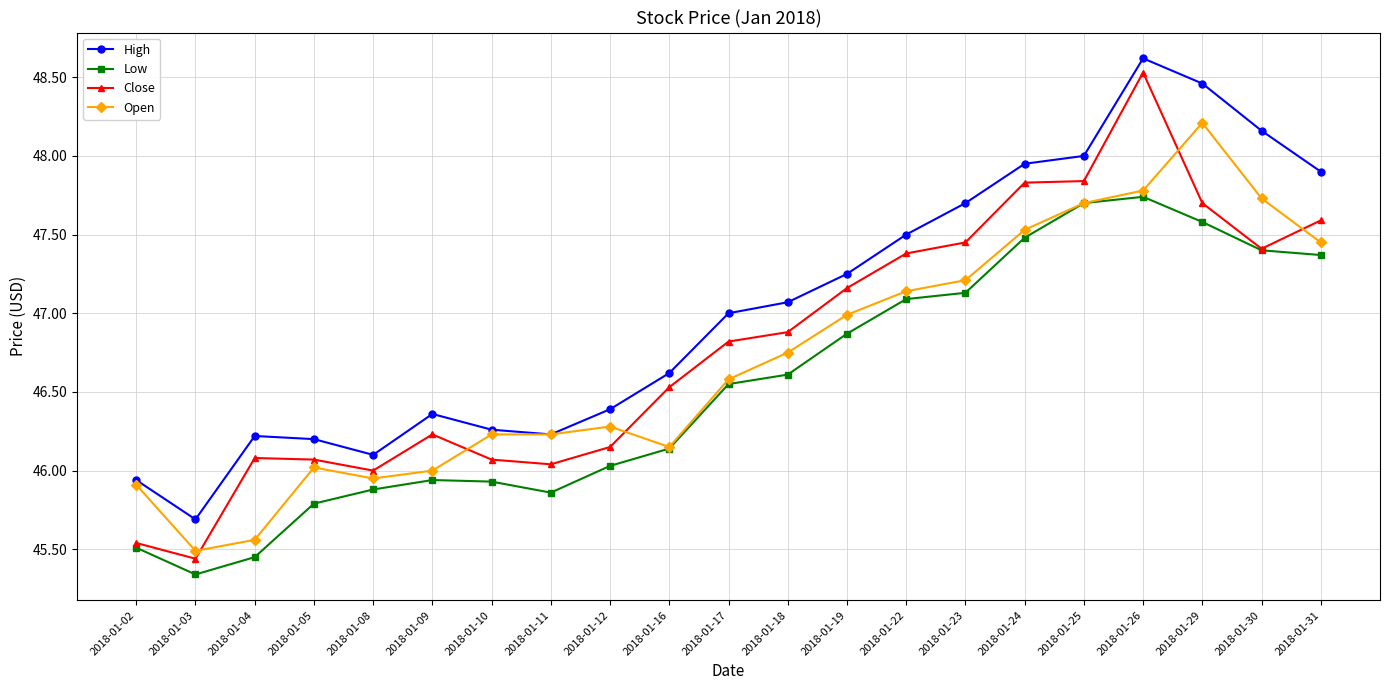

How many interior local peaks does the Low series have?

2